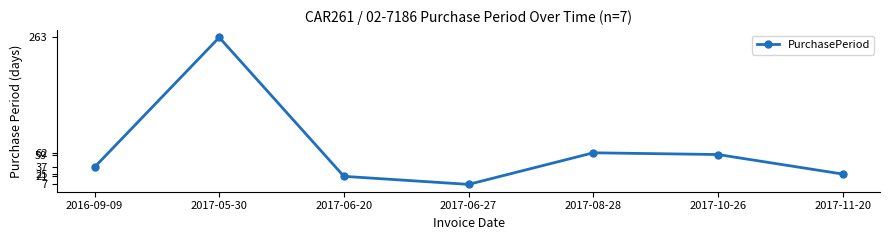

What is the approximate value at 2017-05-30?

263